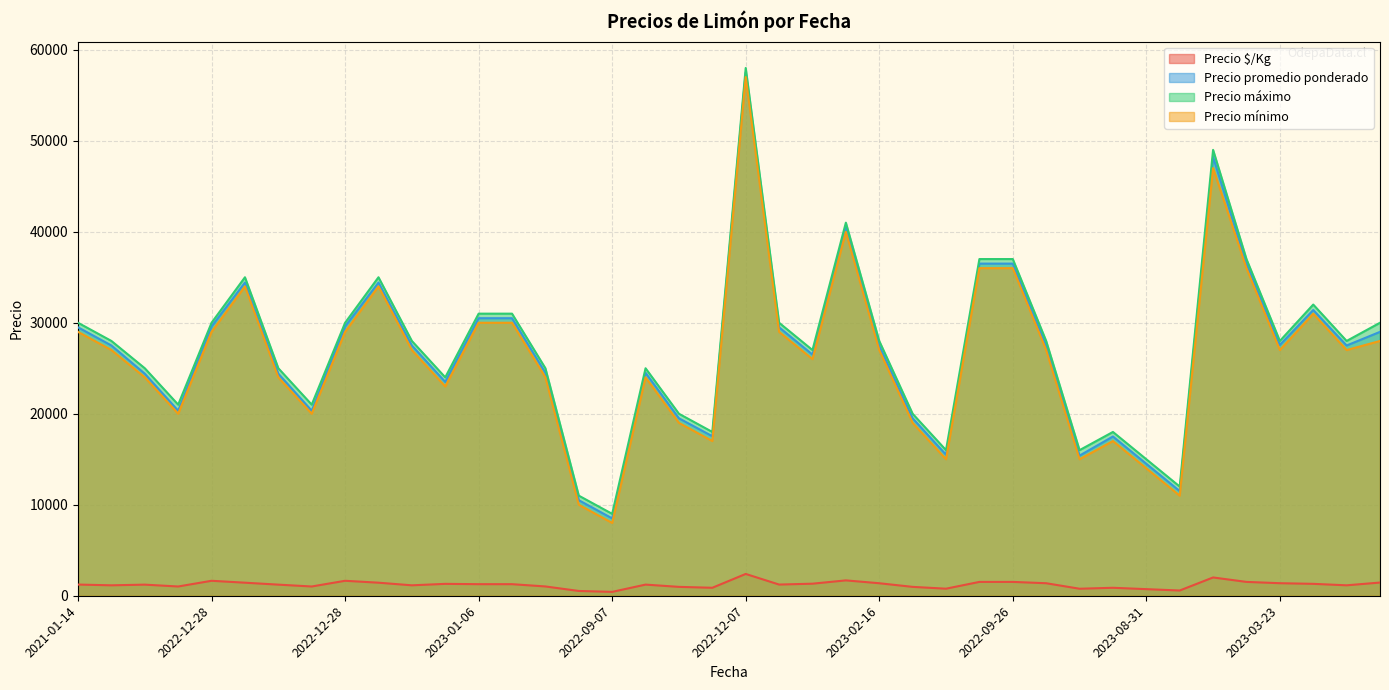

Is the value of Precio máximo at 2023-08-25 greater than the value of Precio mínimo at 2022-02-17?

Yes